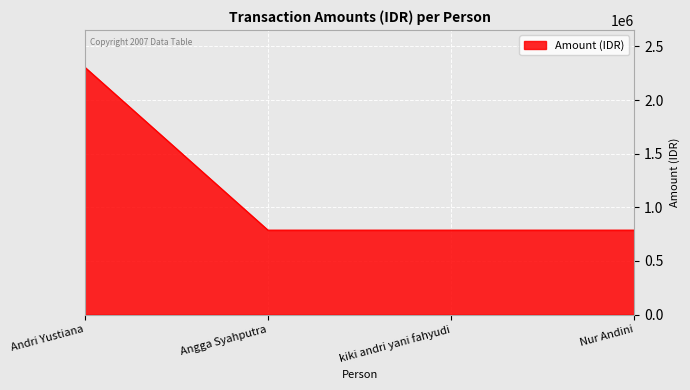

What position from the right is Angga Syahputra?

3